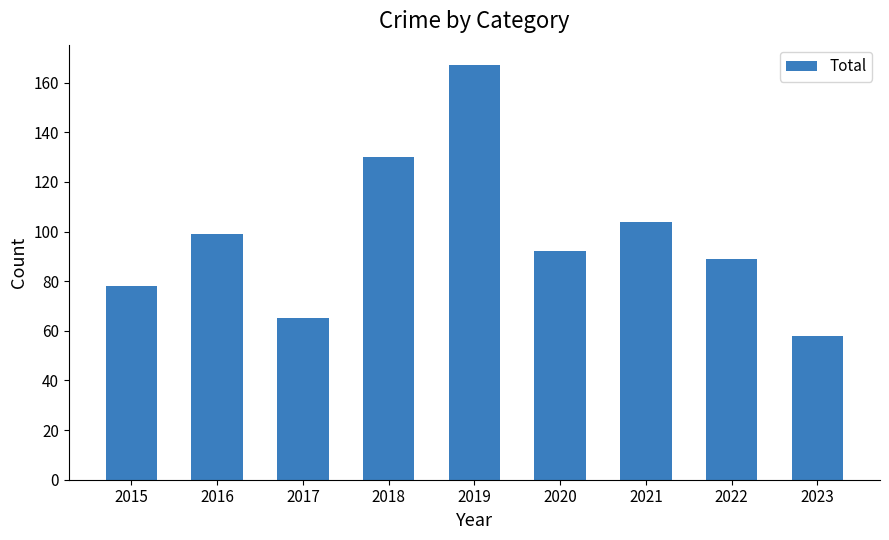

Which label corresponds to the smallest value in the chart?

2023